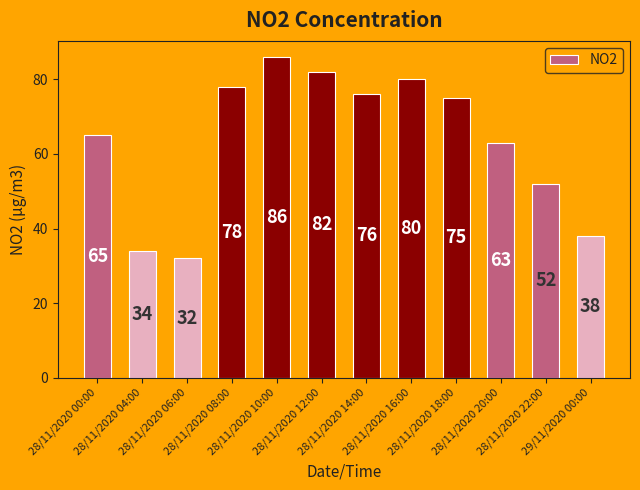

What is the change in value from 28/11/2020 04:00 to 29/11/2020 00:00?

+4